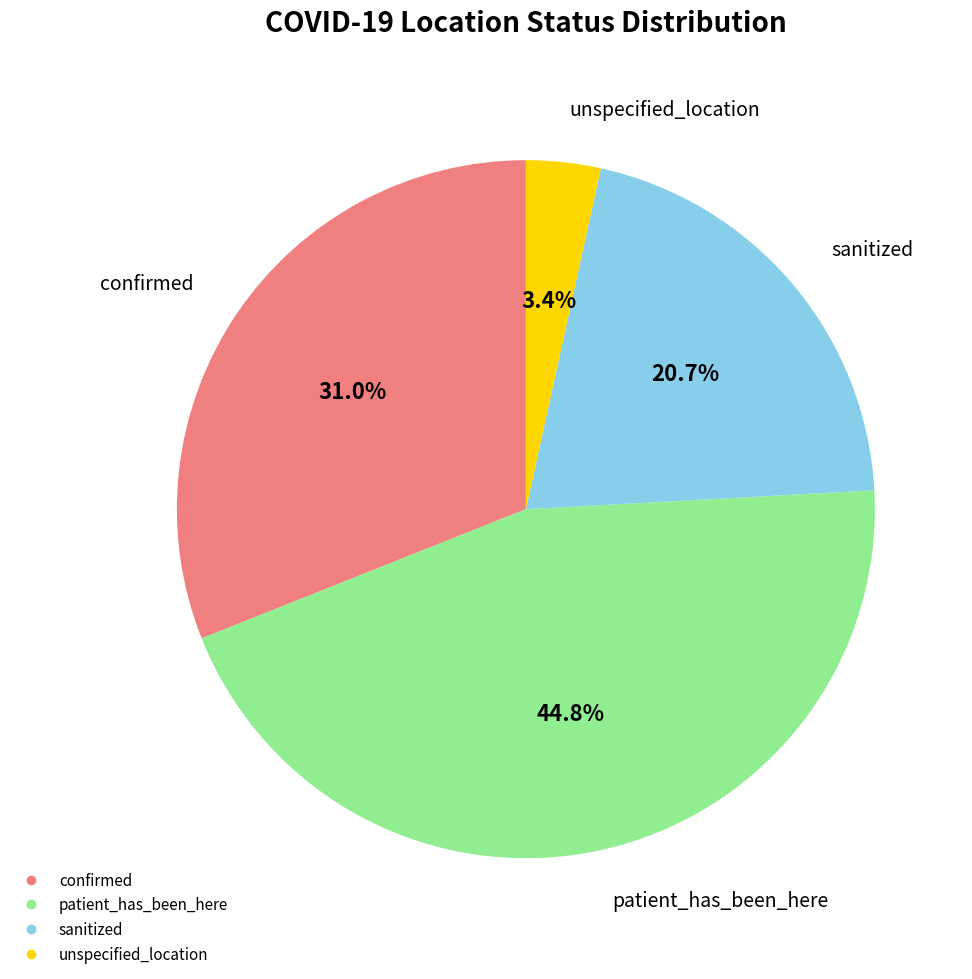

To the nearest percent, what percentage of the pie is patient_has_been_here?

45%